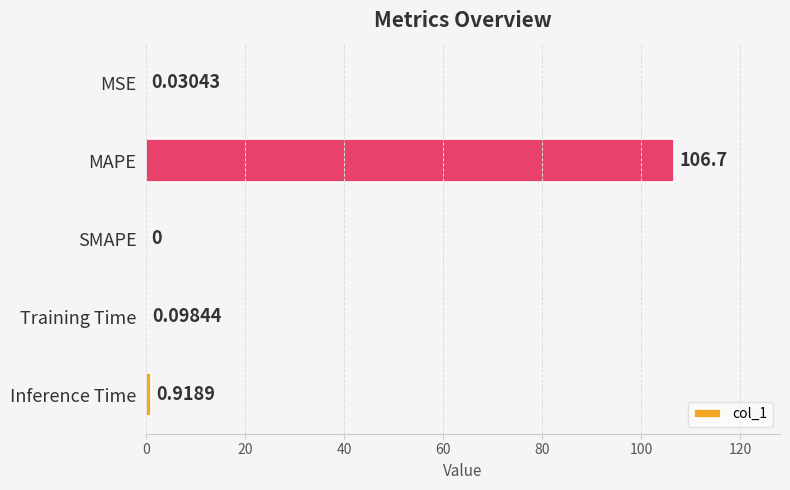

Which has a higher value, MAPE or Training Time?

MAPE